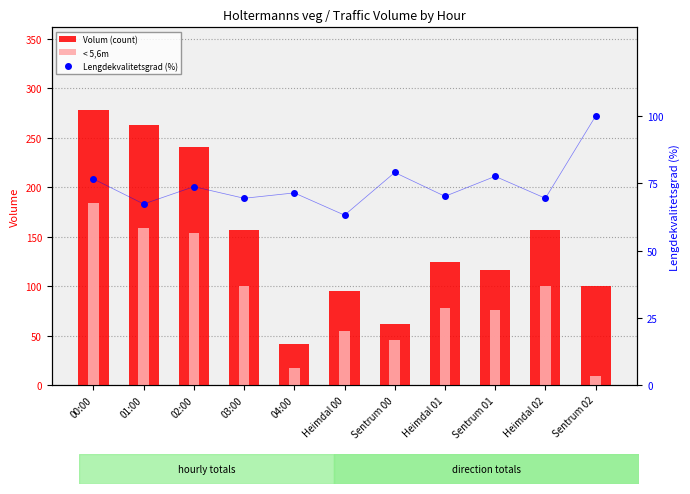

What is the maximum value shown in the chart?

278.0